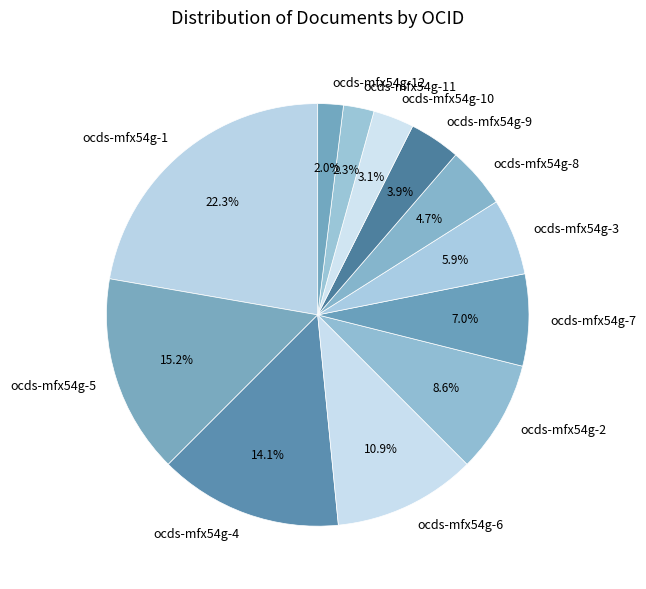

Does any single category account for the majority?

No